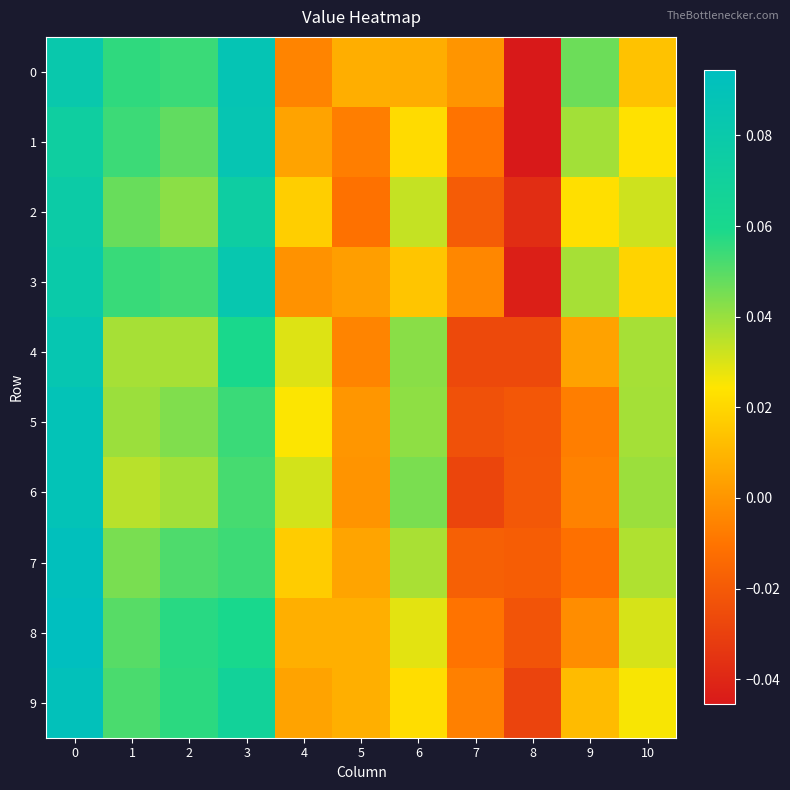

Reading left to right, extract all data points from this chart.

0: 0=0.1	1=0.1	2=0.1	3=0.1	4=-0.0	5=0.0	6=0.0	7=0.0	8=-0.0	9=0.0	10=0.0
1: 0=0.1	1=0.1	2=0.0	3=0.1	4=0.0	5=-0.0	6=0.0	7=-0.0	8=-0.0	9=0.0	10=0.0
2: 0=0.1	1=0.0	2=0.0	3=0.1	4=0.0	5=-0.0	6=0.0	7=-0.0	8=-0.0	9=0.0	10=0.0
3: 0=0.1	1=0.1	2=0.1	3=0.1	4=-0.0	5=0.0	6=0.0	7=-0.0	8=-0.0	9=0.0	10=0.0
4: 0=0.1	1=0.0	2=0.0	3=0.1	4=0.0	5=-0.0	6=0.0	7=-0.0	8=-0.0	9=0.0	10=0.0
5: 0=0.1	1=0.0	2=0.0	3=0.1	4=0.0	5=0.0	6=0.0	7=-0.0	8=-0.0	9=-0.0	10=0.0
6: 0=0.1	1=0.0	2=0.0	3=0.1	4=0.0	5=-0.0	6=0.0	7=-0.0	8=-0.0	9=-0.0	10=0.0
7: 0=0.1	1=0.0	2=0.1	3=0.1	4=0.0	5=0.0	6=0.0	7=-0.0	8=-0.0	9=-0.0	10=0.0
8: 0=0.1	1=0.0	2=0.1	3=0.1	4=0.0	5=0.0	6=0.0	7=-0.0	8=-0.0	9=-0.0	10=0.0
9: 0=0.1	1=0.1	2=0.1	3=0.1	4=0.0	5=0.0	6=0.0	7=-0.0	8=-0.0	9=0.0	10=0.0